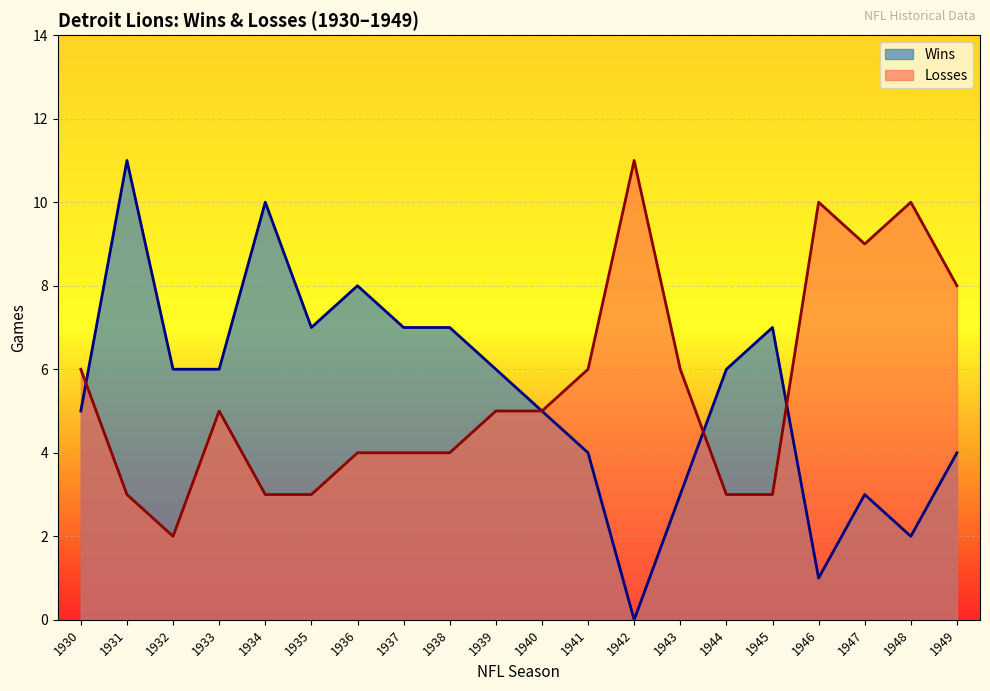

How many values in the Losses series are below 5?

9